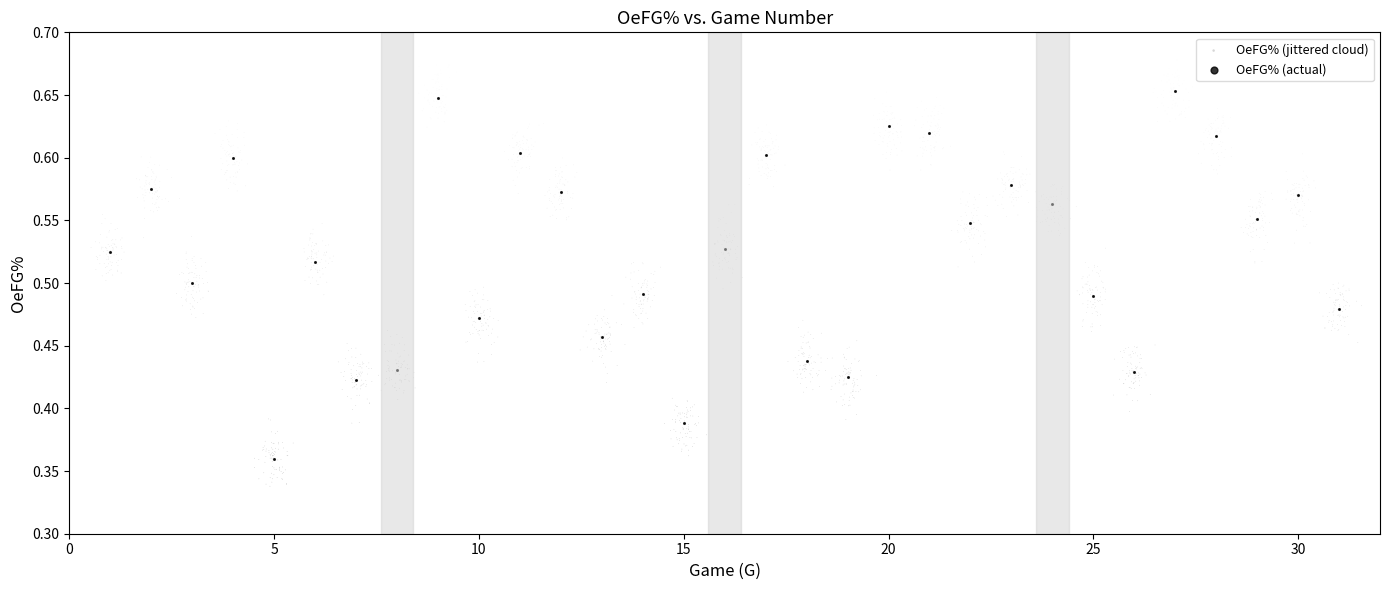

Which series reaches the minimum Y coordinate?

OeFG% (jittered cloud)